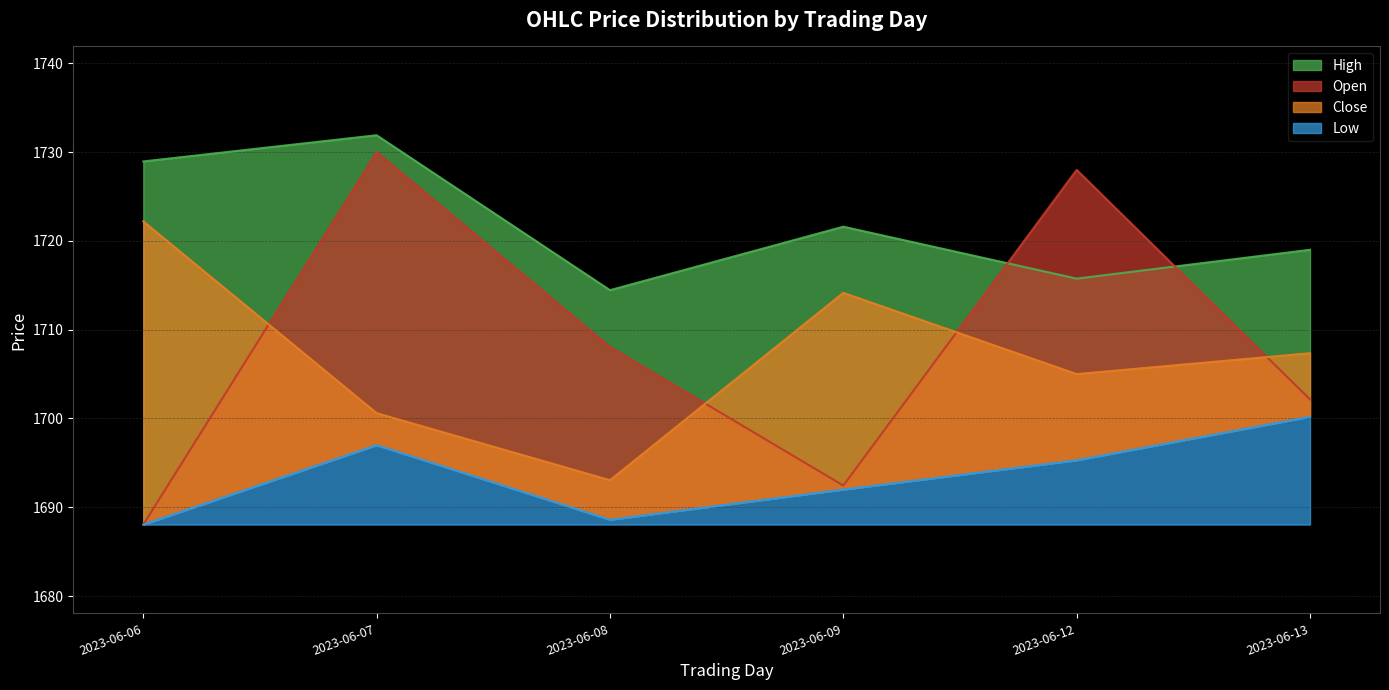

Rank the categories by Open value from lowest to highest.

2023-06-06, 2023-06-09, 2023-06-13, 2023-06-08, 2023-06-12, 2023-06-07